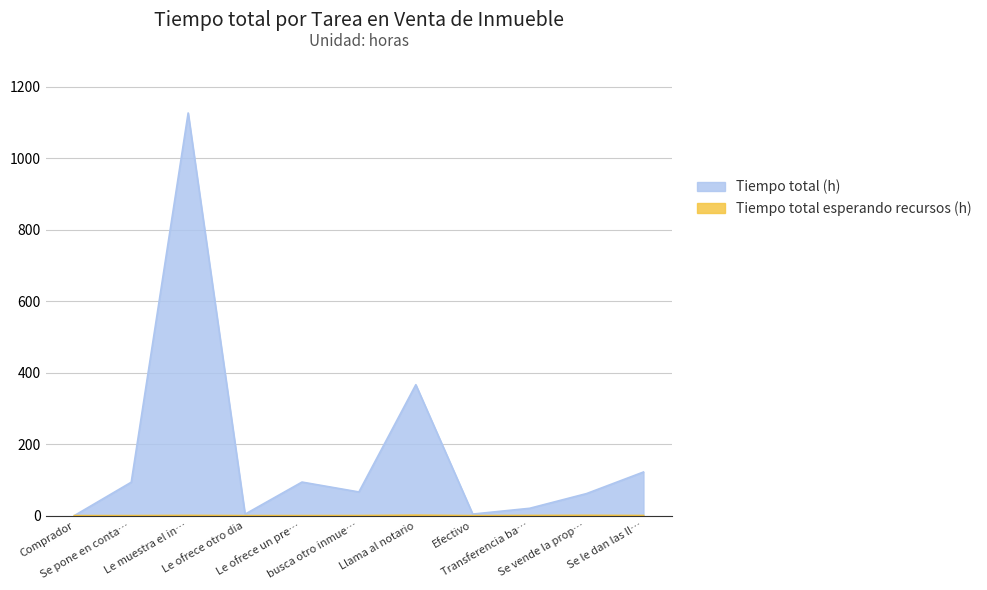

How many values in Tiempo total esperando recursos (h) are above zero?

6